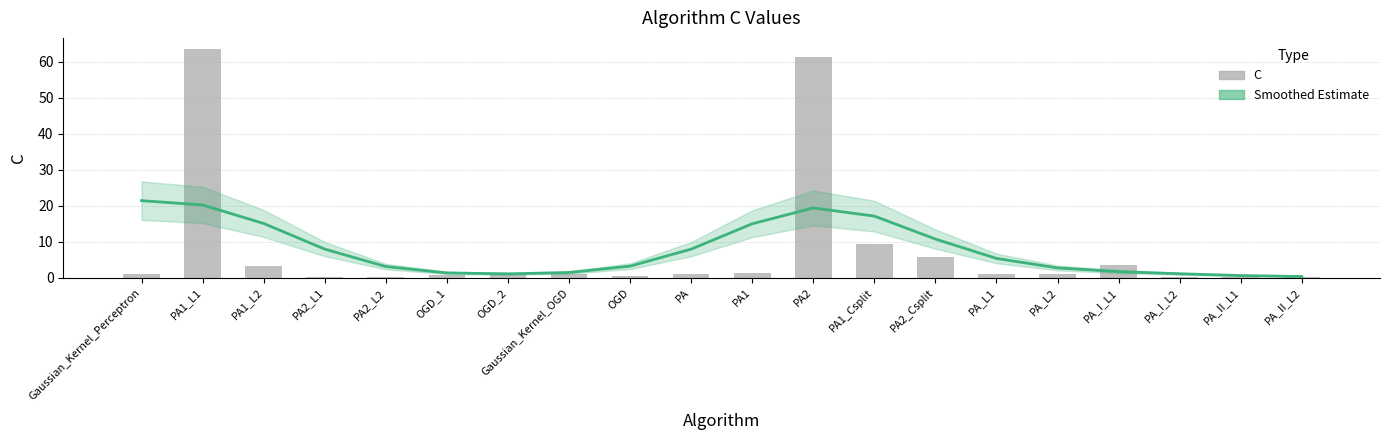

True or false: C has a value of 1.5 at PA2_Csplit.

False